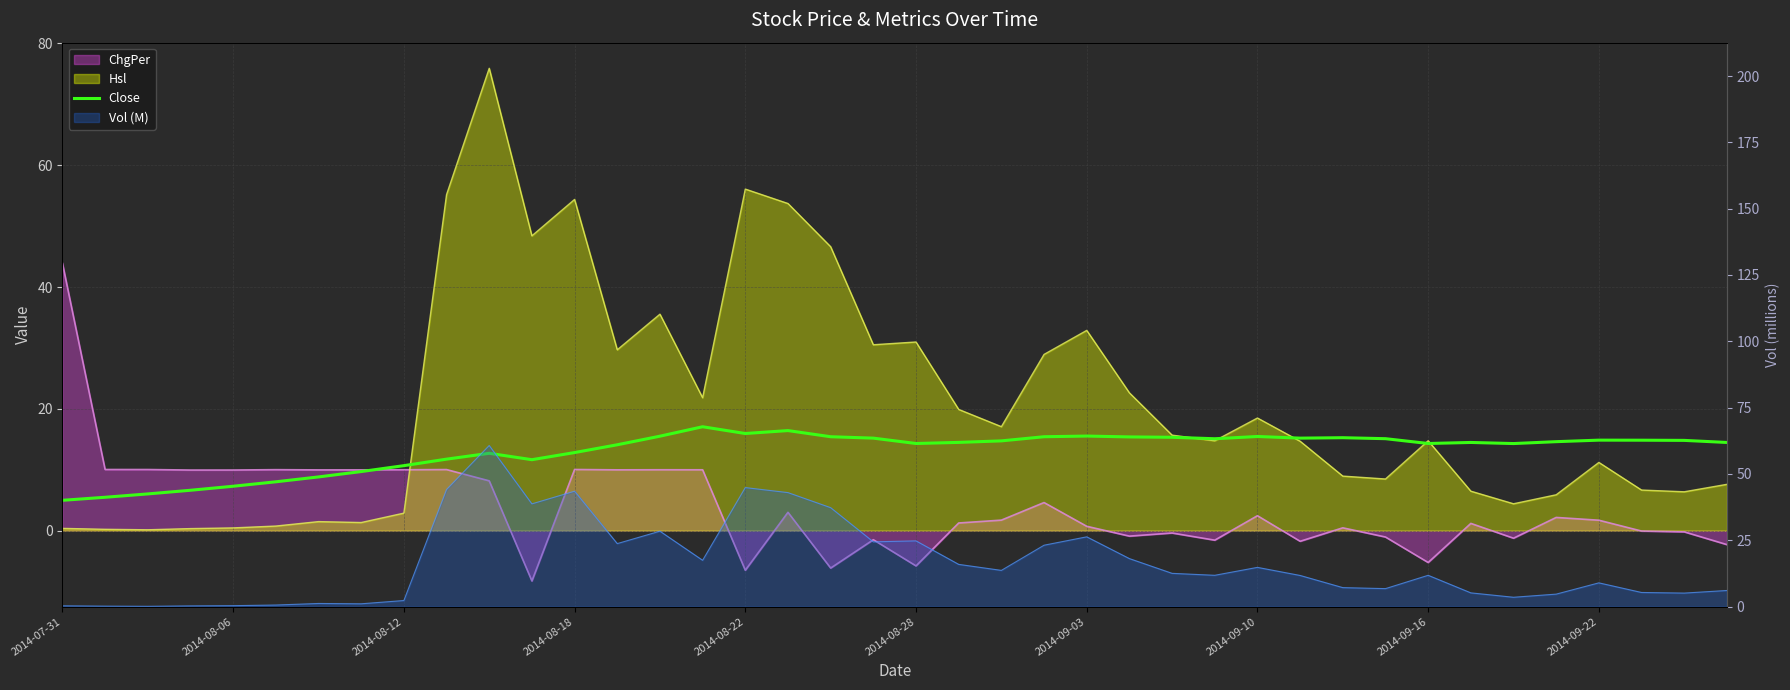

Where is the data nearest to the value 11?

2014-08-12